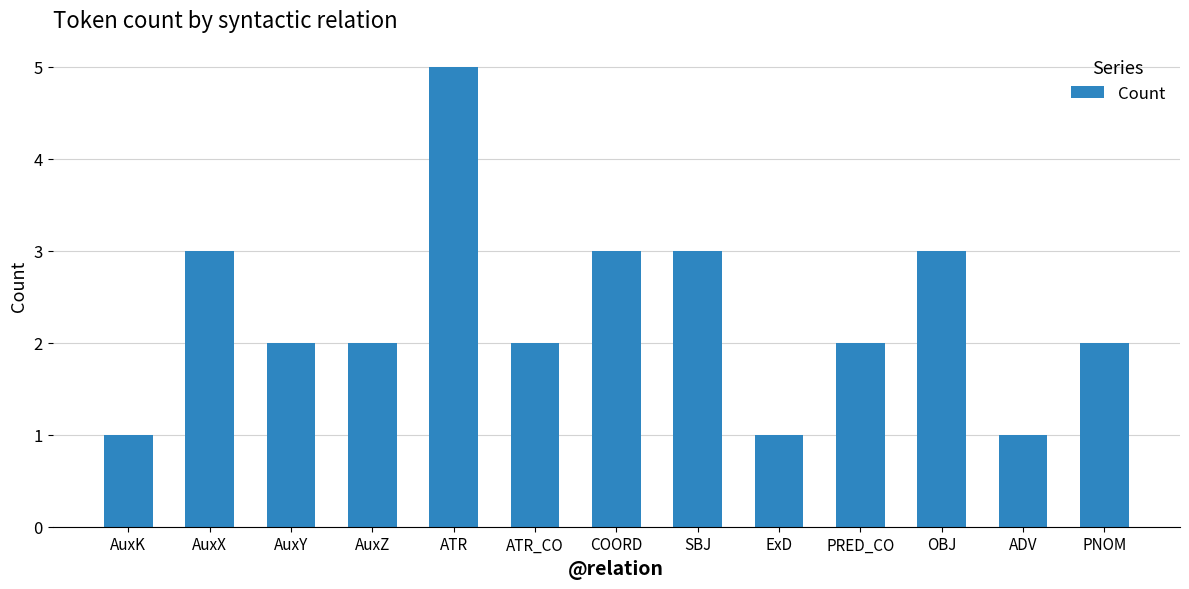

At which category does the chart reach its peak across all series?

ATR